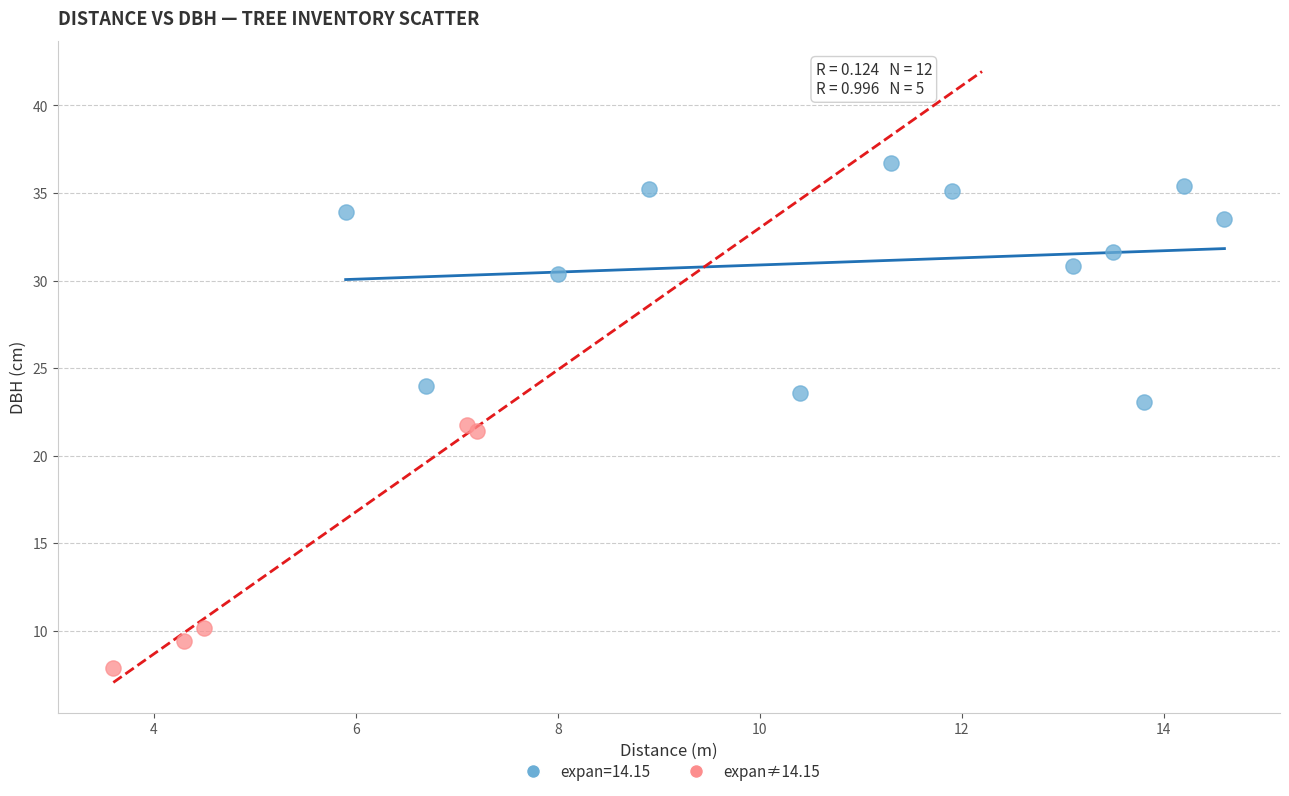

Which series reaches the maximum Y coordinate?

expan=14.15